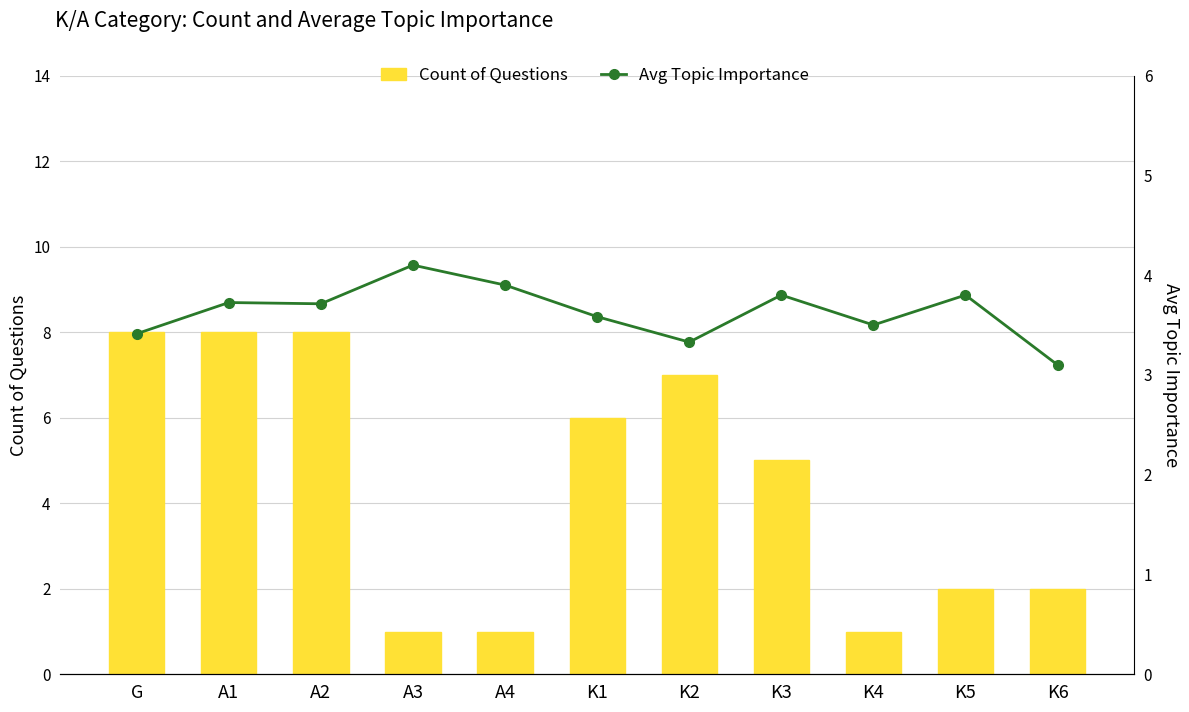

The Count of Questions series shows 1.8 at K1. True or false?

False